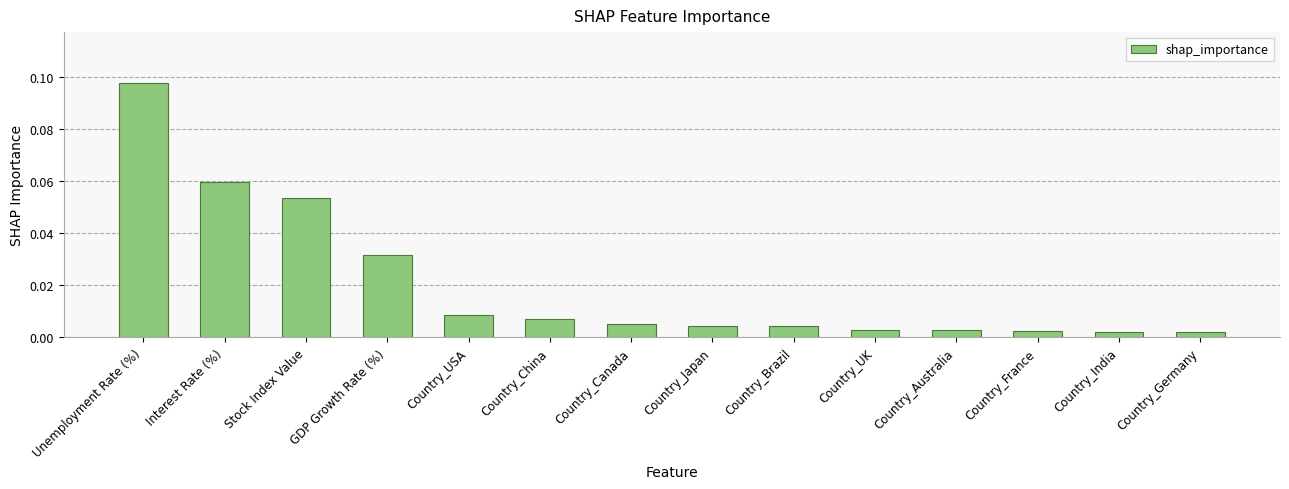

What position from the right is Country_USA?

10